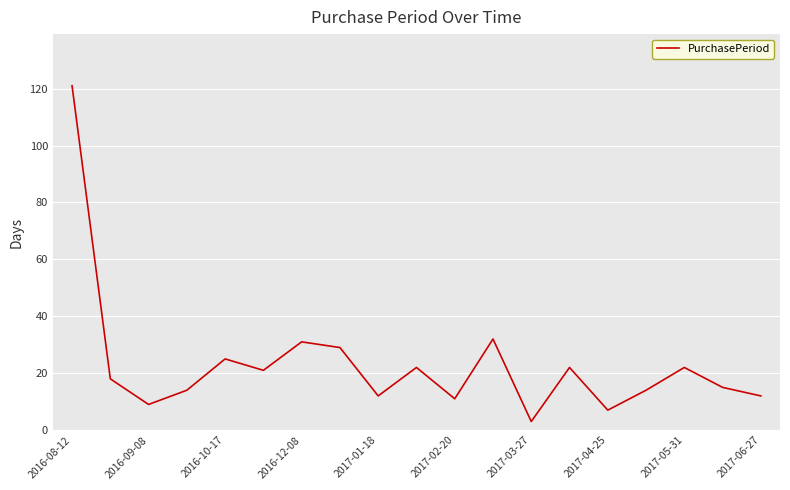

What is the greatest value displayed?

121